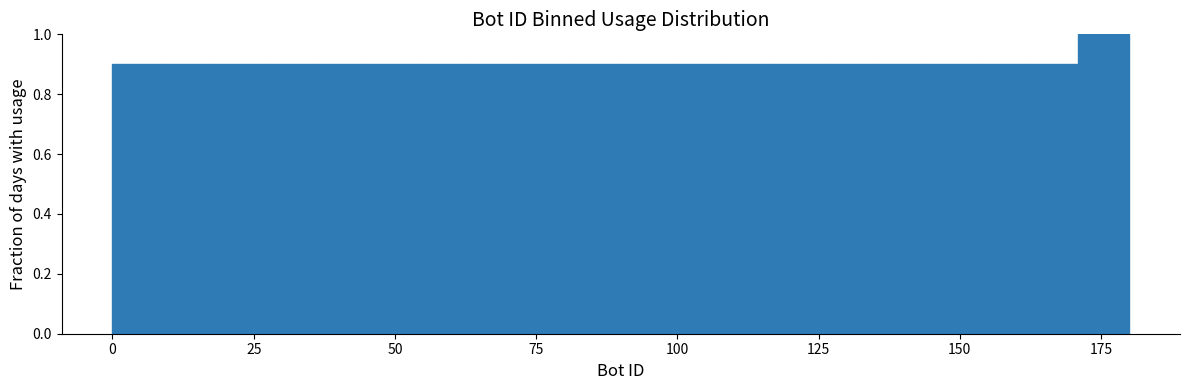

Around what value on the x-axis is the tallest bar? Give the approximate position of its centre, as read against the axis.

175